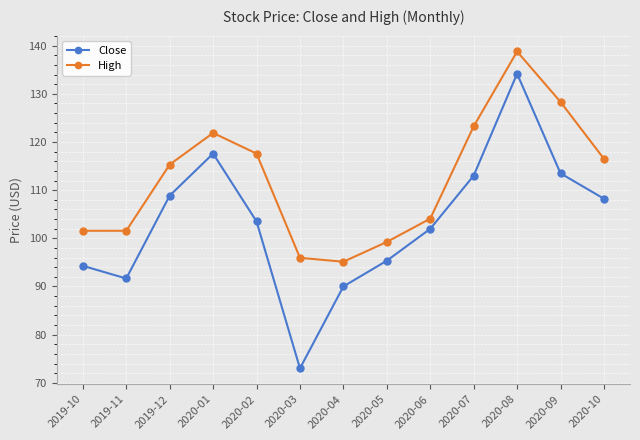

True or false: High has more than 0 interior local peaks.

True